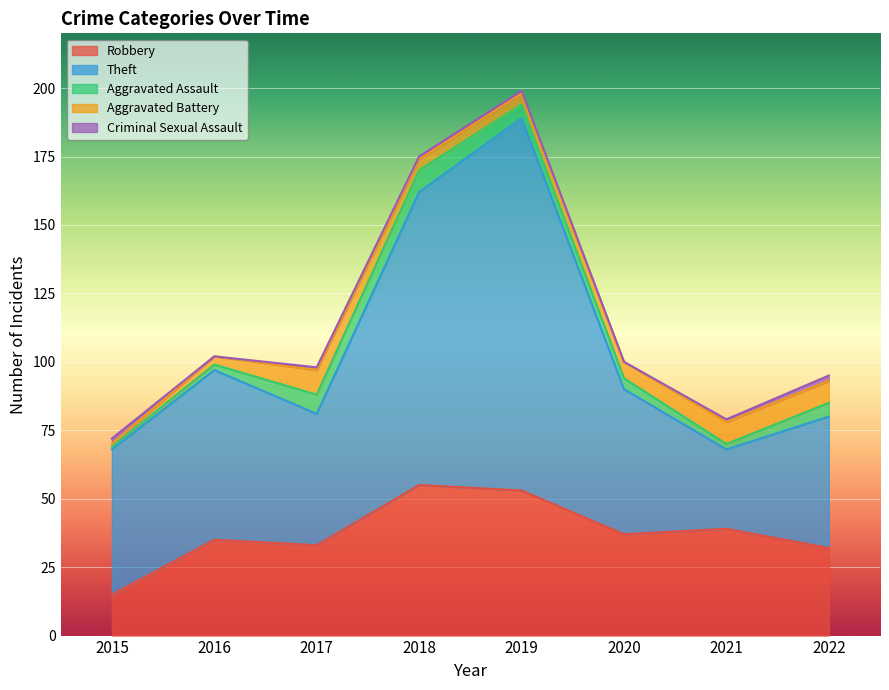

How many lines are shown in the chart?

5